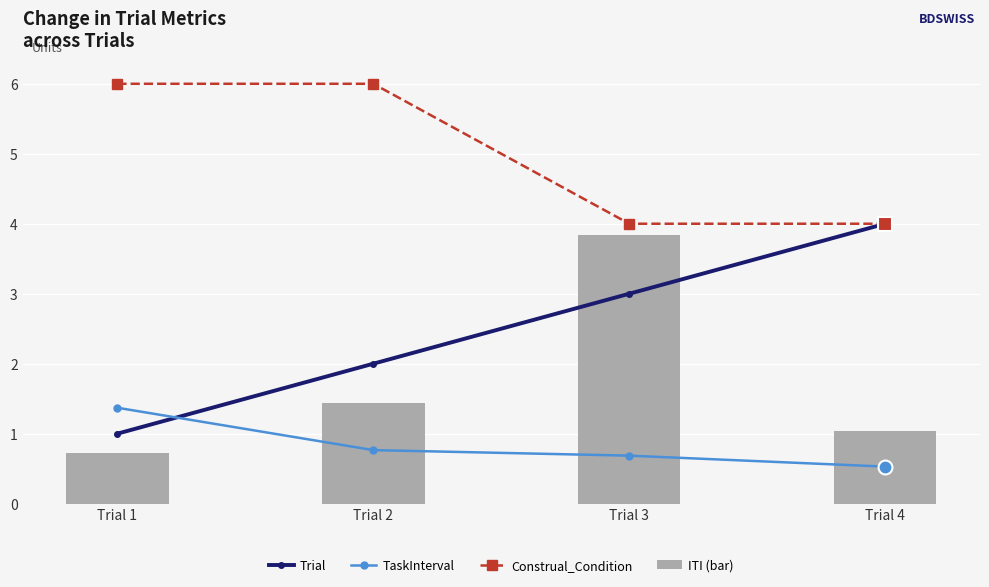

Which series changed the most between Trial 2 and Trial 4?

Trial